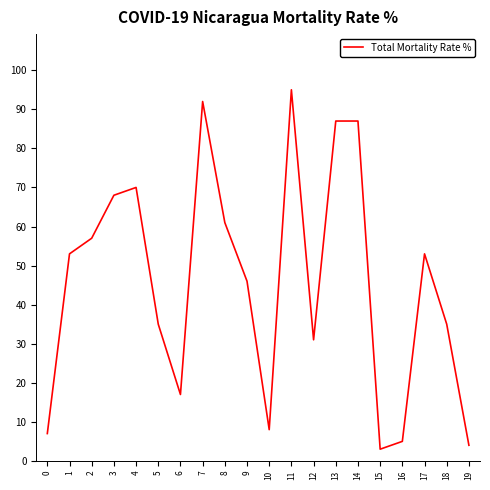

At which category does the data reach its first local peak?

4